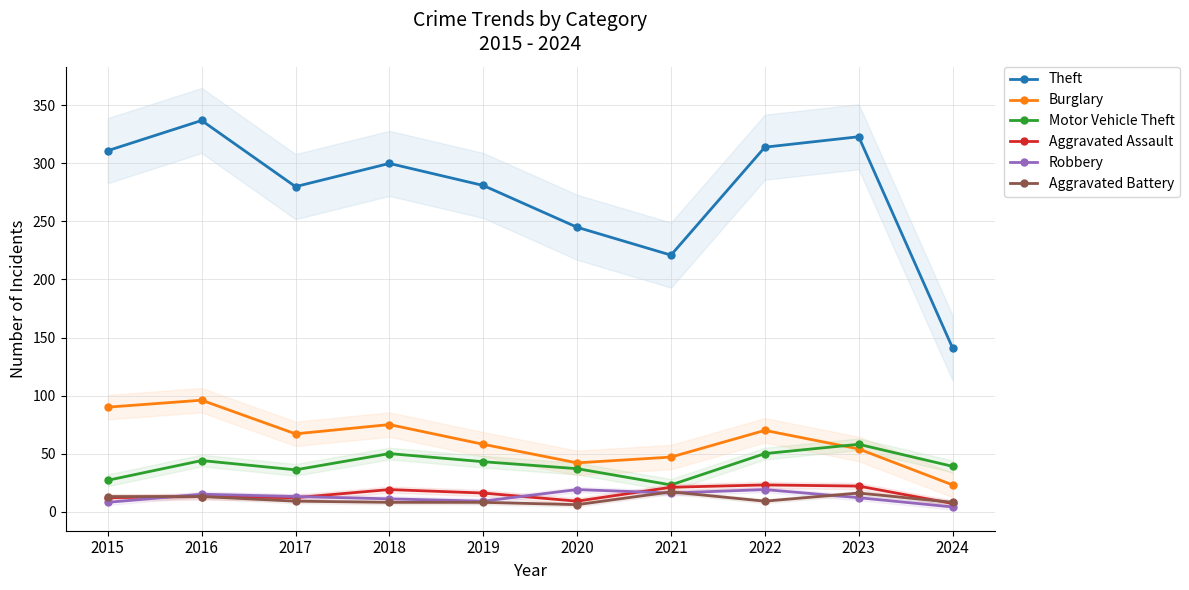

What is the average value of the Aggravated Battery series?

11